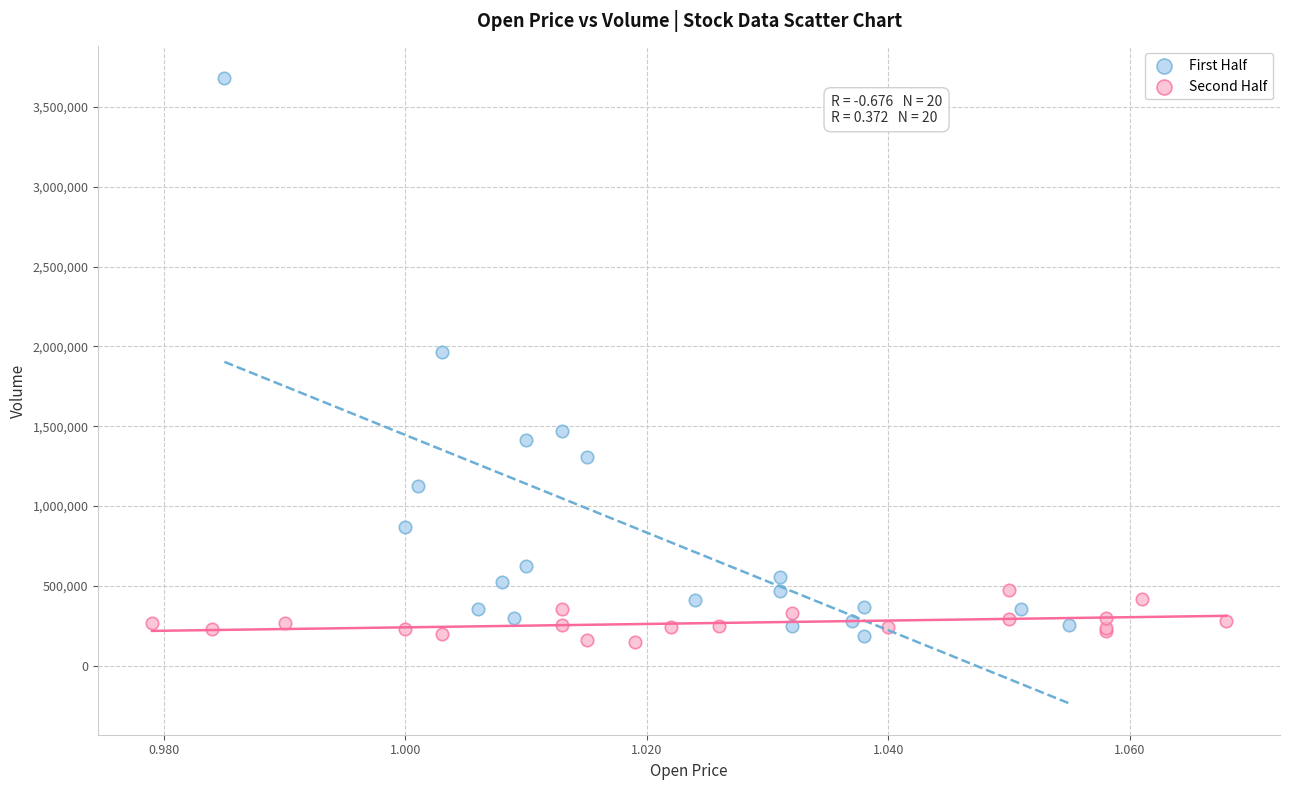

Which series has the widest spread of Y values?

First Half